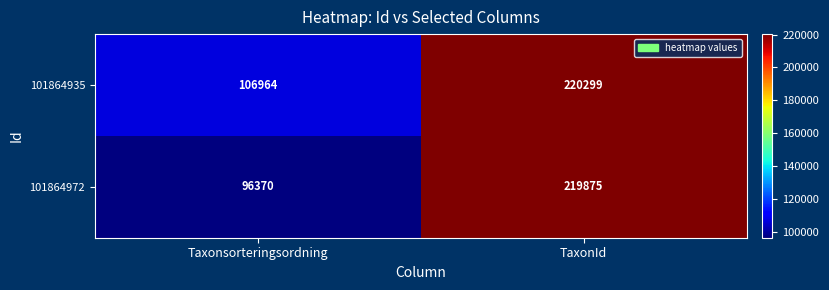

What is the maximum value shown in the chart?

220299